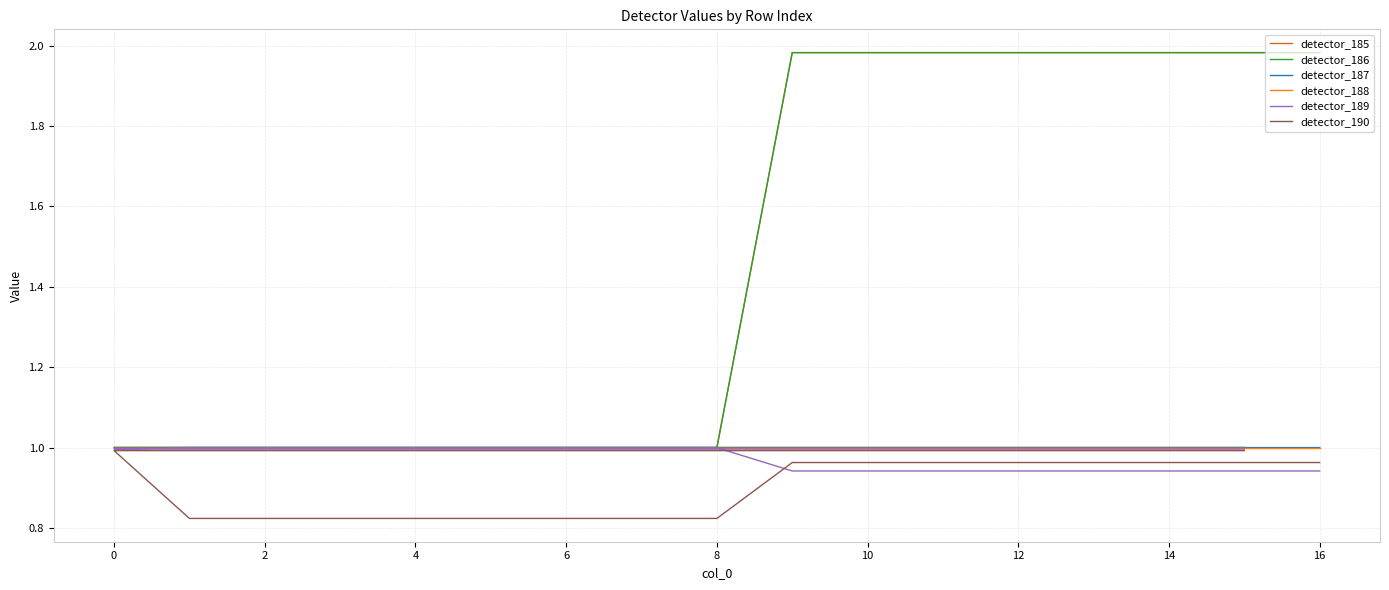

True or false: detector_186 has a value of 1.6 at 12.

False